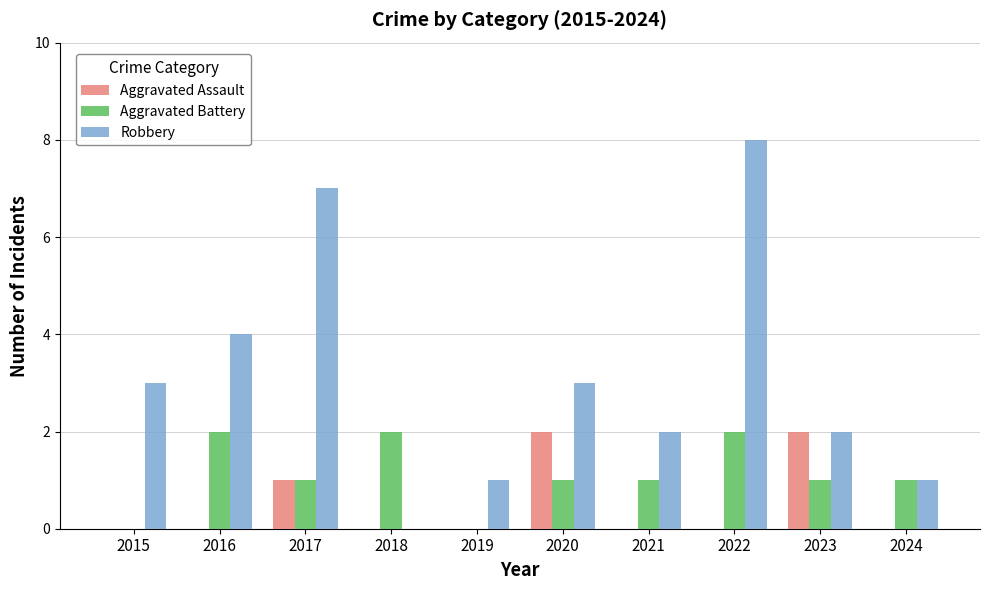

Which series changed the most between 2021 and 2023?

Aggravated Assault